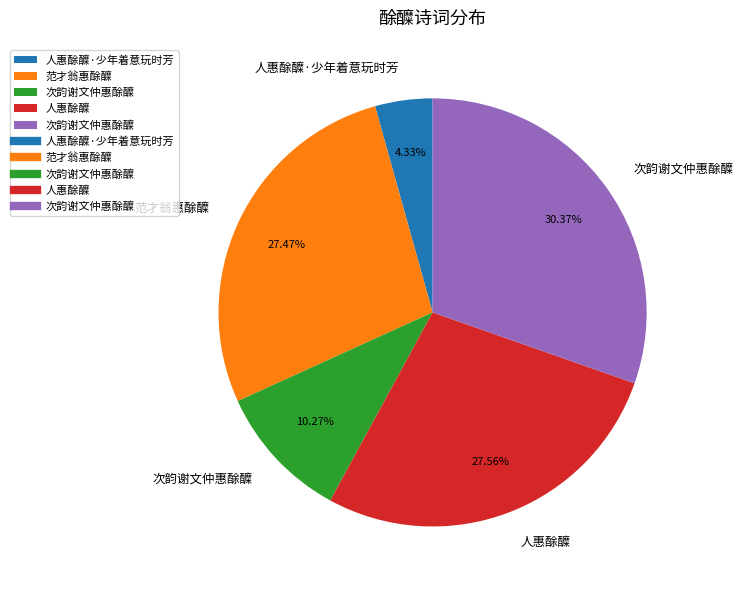

Does any single category account for the majority?

No